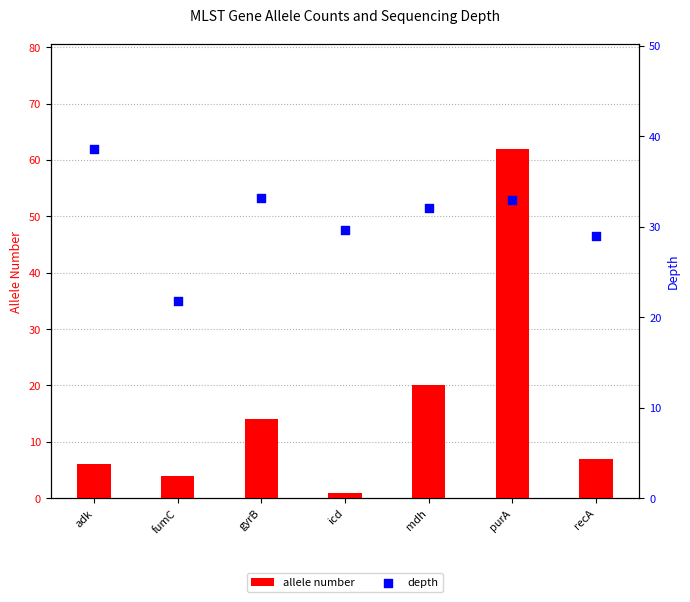

Which series contains the highest Y value?

allele number